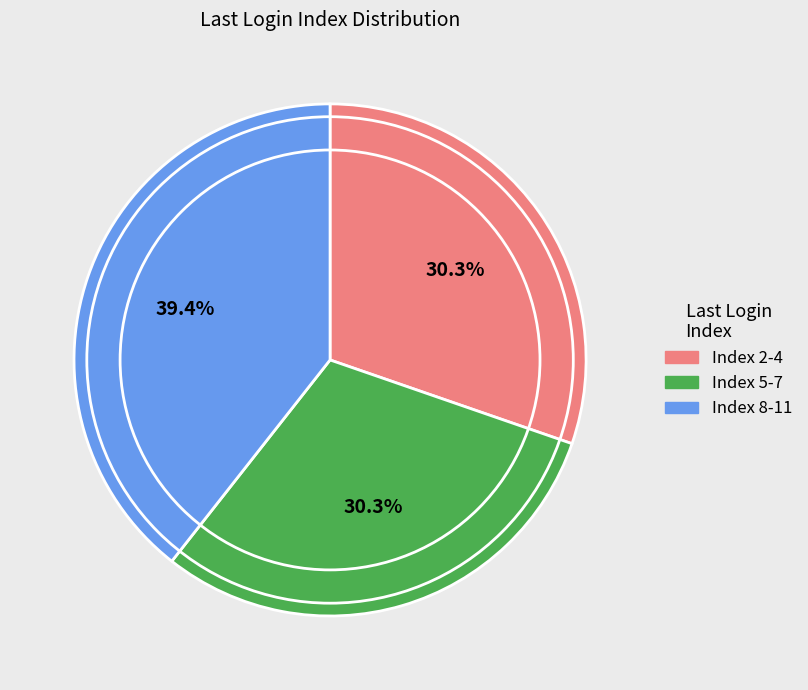

Is there a majority slice in this chart?

No